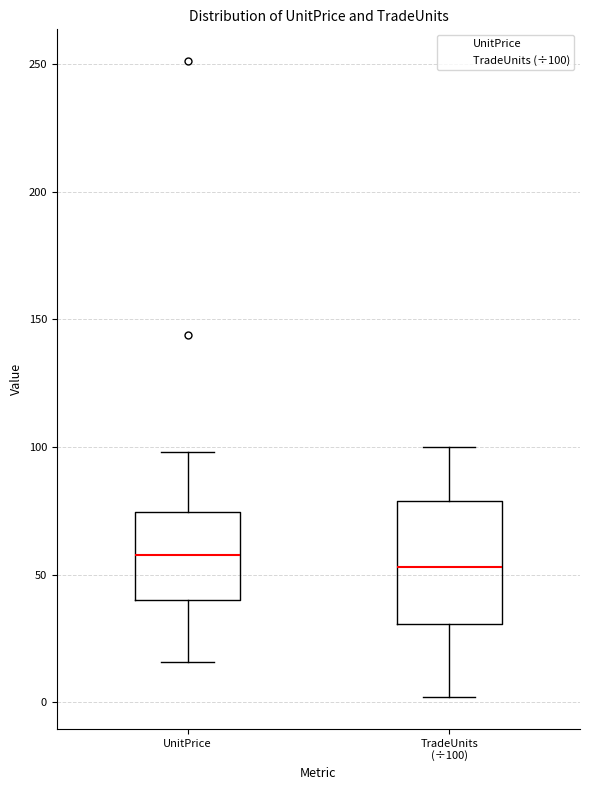

Where does the upper whisker of the box for TradeUnits (÷100) end on the y-axis? The values are not printed on the chart, so give them approximately, as read against the axis.

100